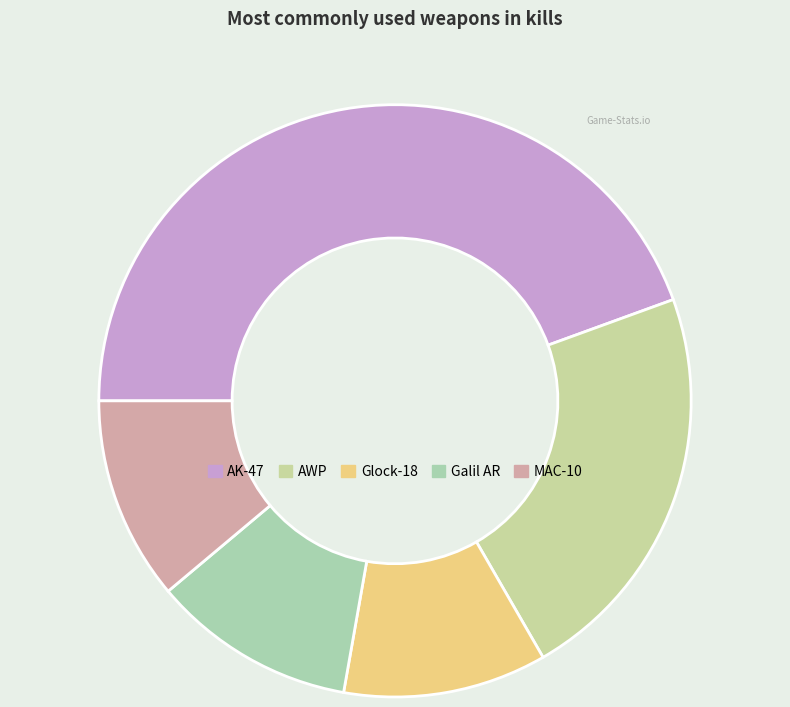

Which slice is the largest?

AK-47